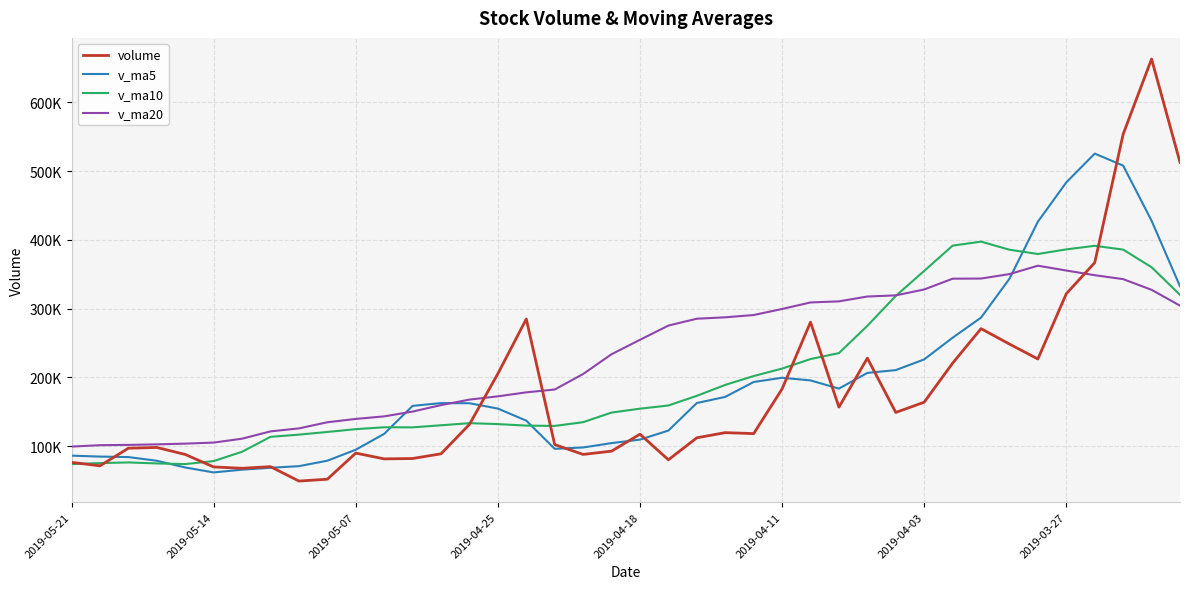

At which category does the chart reach its peak across all series?

38